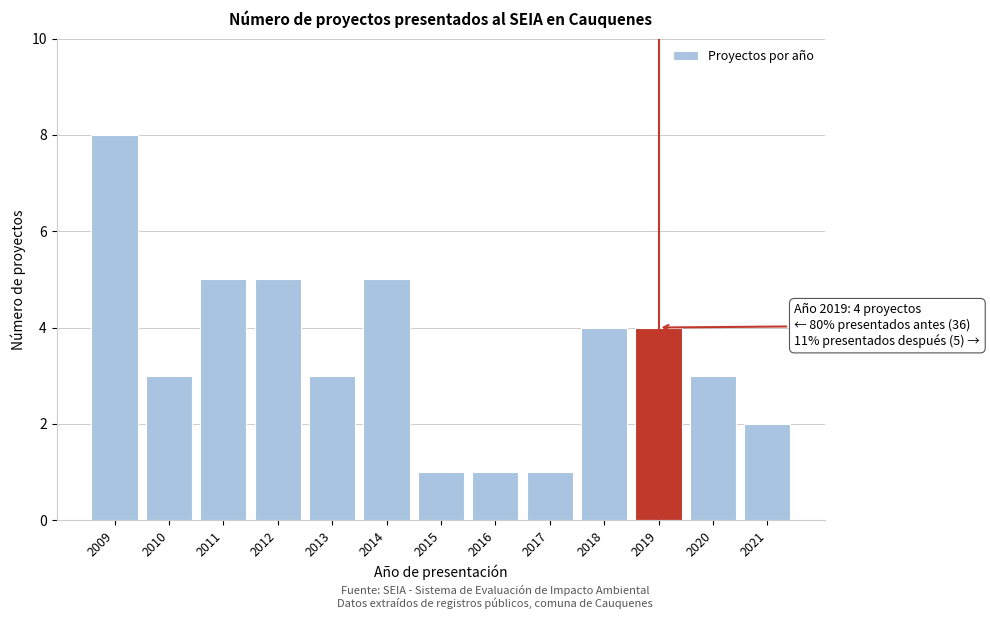

Reading left to right, list all the values displayed in this chart.

8	3	5	5	3	5	1	1	1	4	4	3	2